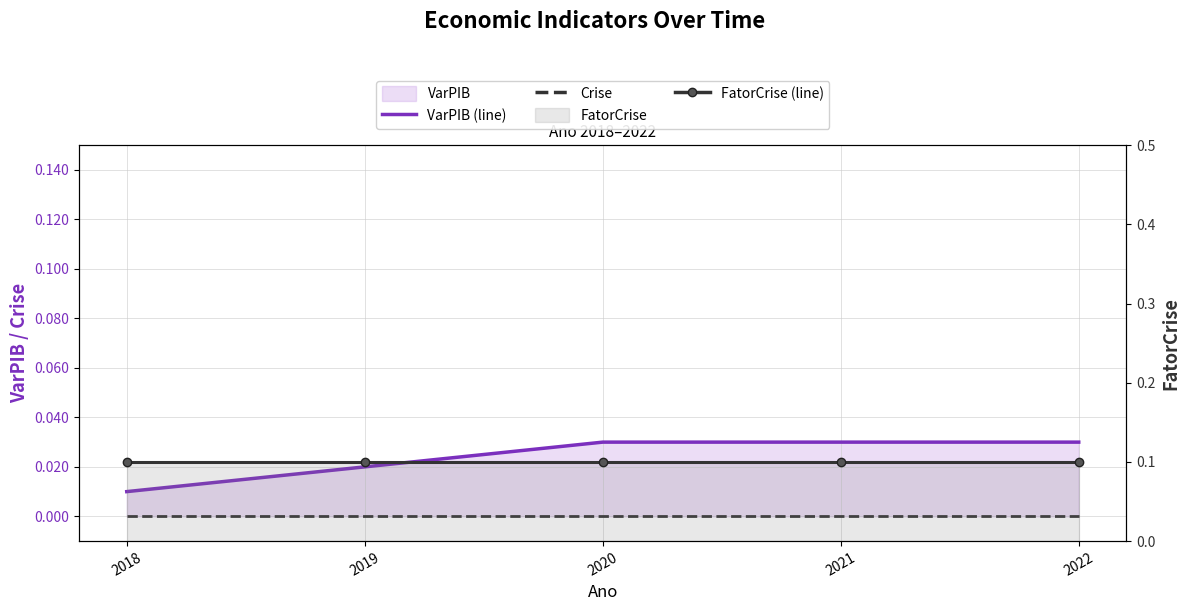

Reading left to right, transcribe all the data shown in this chart.

VarPIB (line): 0.0	0.0	0.0	0.0	0.0
Crise: 0.0	0.0	0.0	0.0	0.0
FatorCrise (line): 0.1	0.1	0.1	0.1	0.1